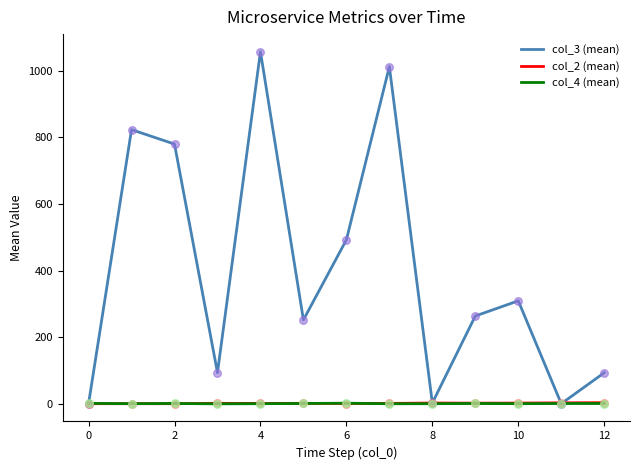

Which series has the widest spread of values?

col_3 (mean)